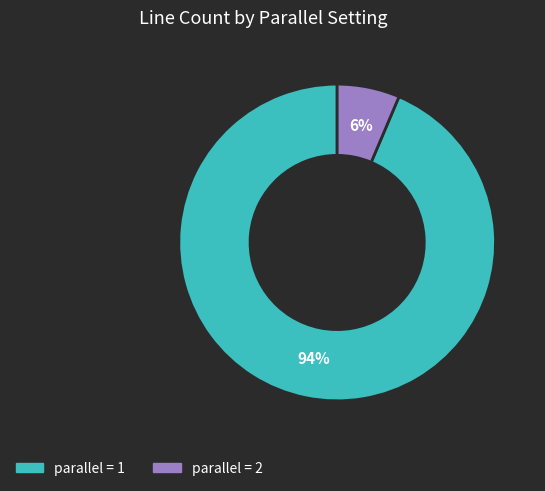

To the nearest percent, what is the combined percentage of parallel = 1 and parallel = 2?

100%